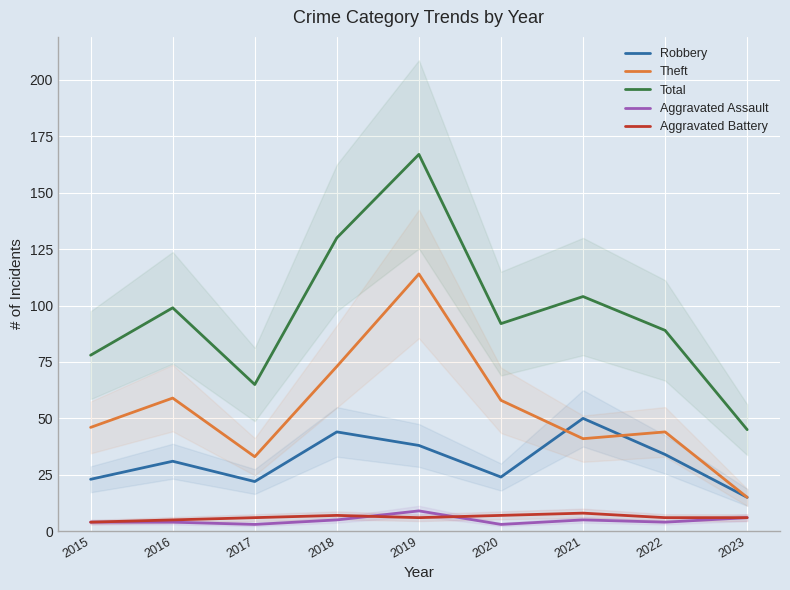

Which series has the largest range (max minus min)?

Total